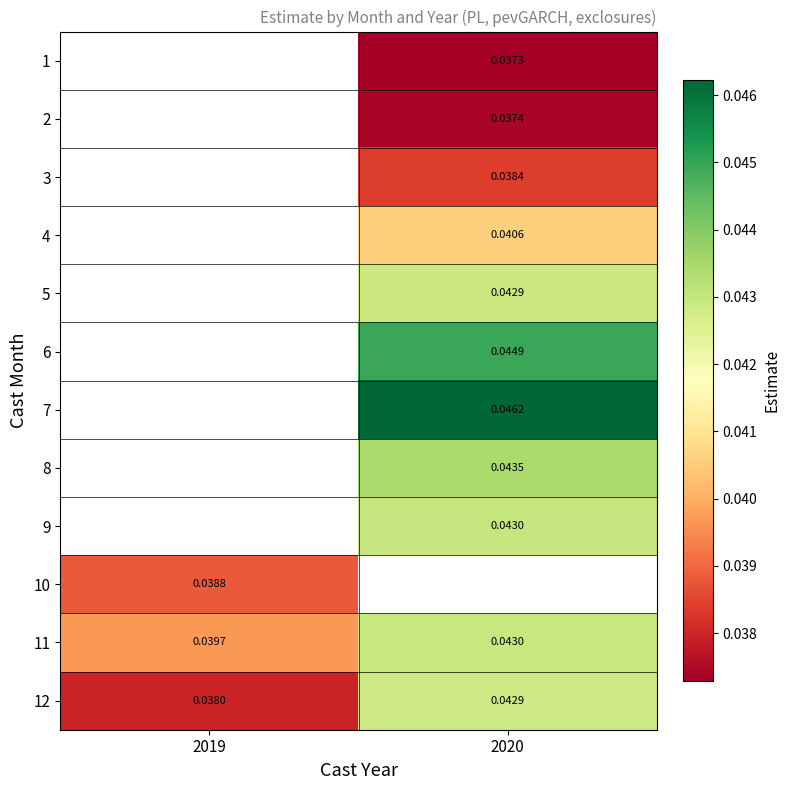

Is the value of 9 at 2020 greater than the value of 2 at 2020?

Yes